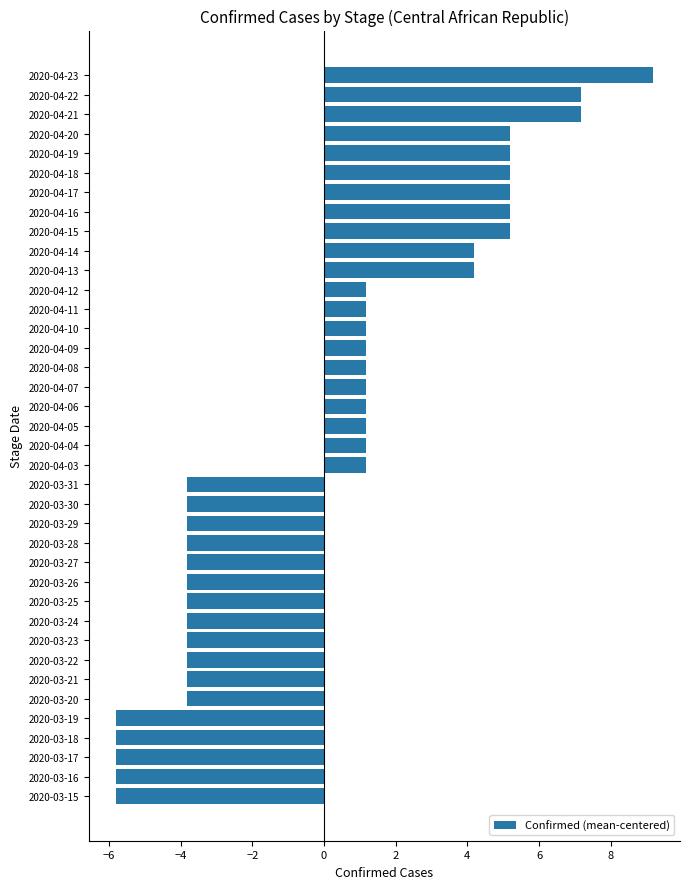

Are the bars horizontal?

Yes